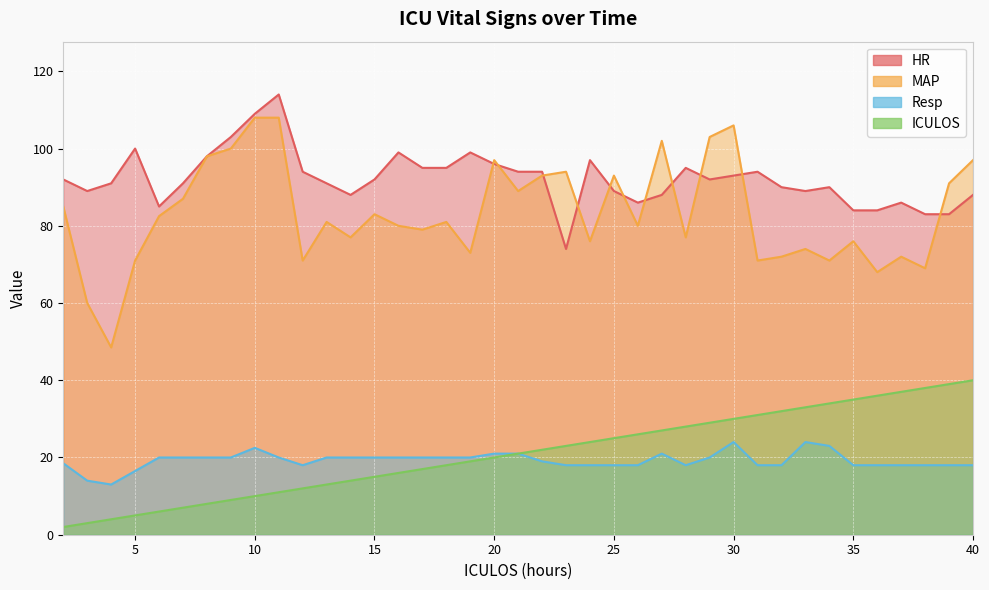

At 7, list the series in order from smallest to largest.

ICULOS, Resp, MAP, HR